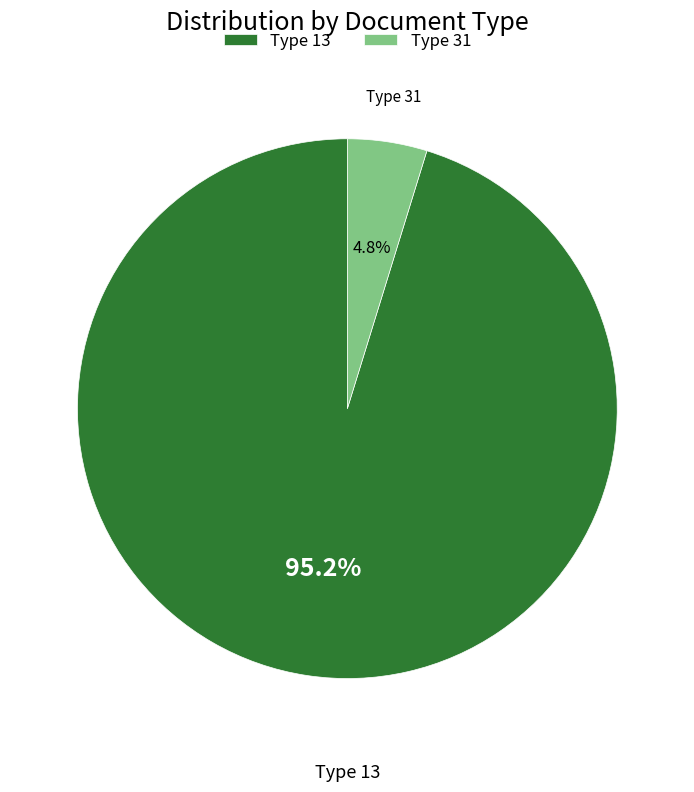

Combined, do Type 31 and Type 13 account for over 50%?

Yes